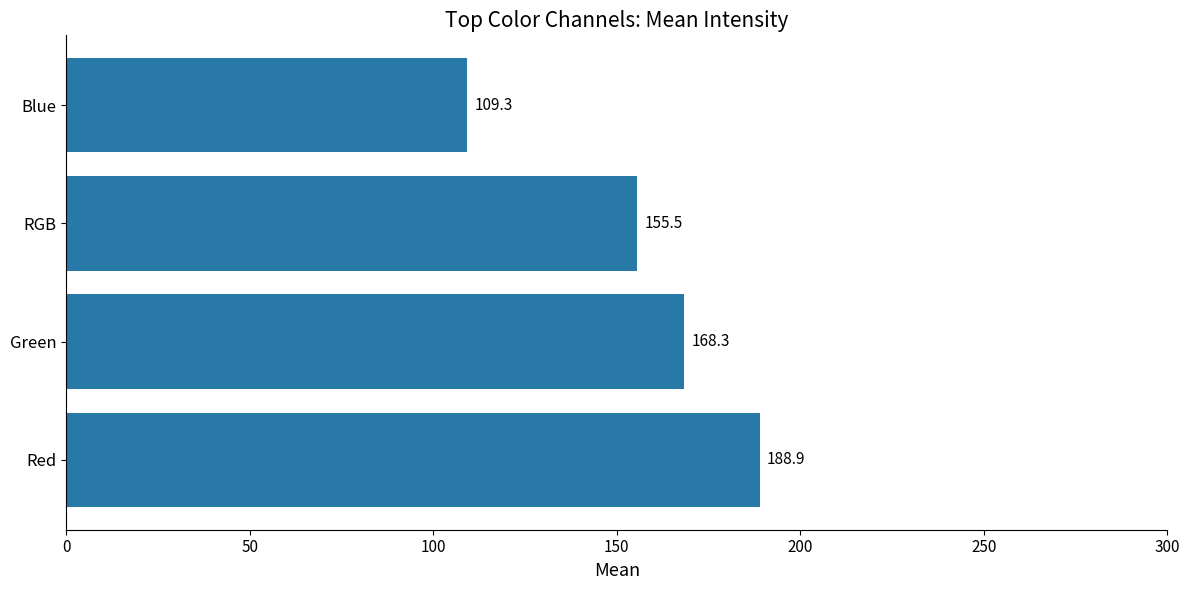

The chart shows a value of 109.3 at Blue. True or false?

True